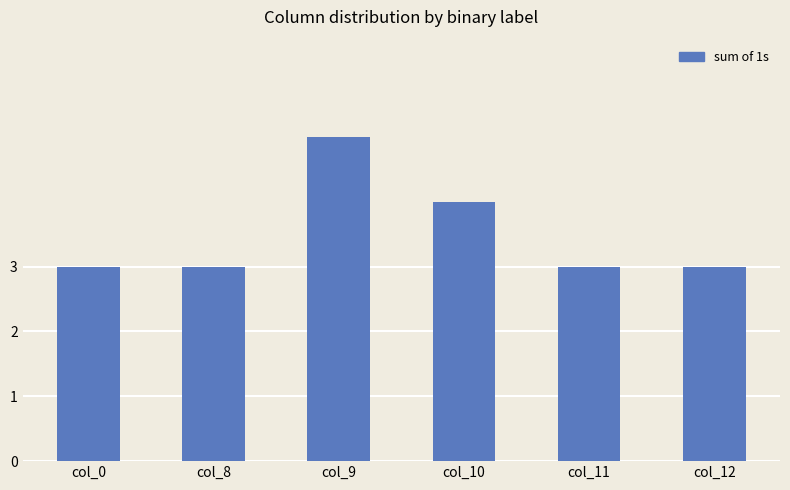

Reading left to right, transcribe all the data shown in this chart.

col_0=3	col_8=3	col_9=5	col_10=4	col_11=3	col_12=3